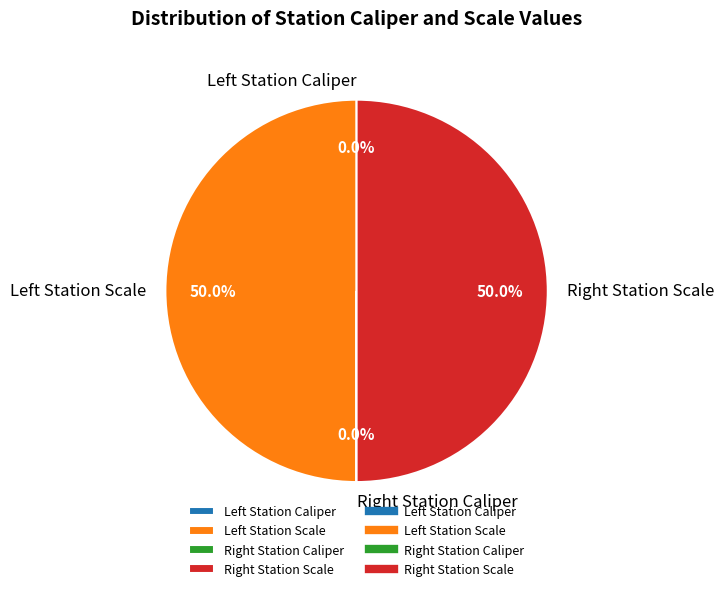

Rank the categories by value from highest to lowest.

Left Station Scale, Right Station Scale, Right Station Caliper, Left Station Caliper